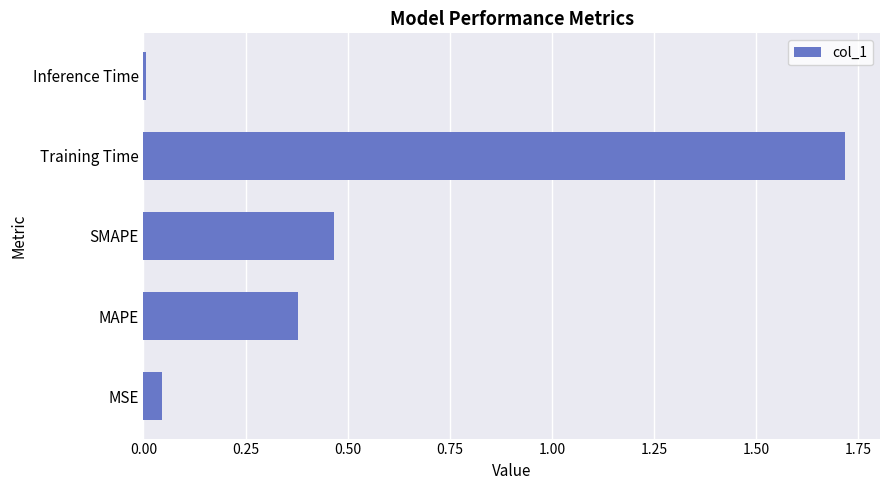

Rank the categories by value from highest to lowest.

Training Time, SMAPE, MAPE, MSE, Inference Time